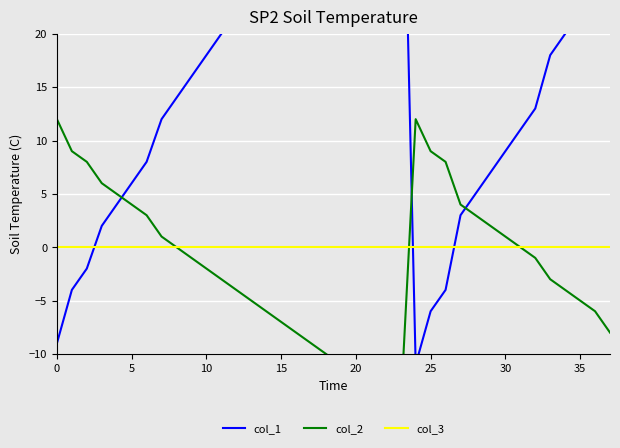

List the series in order of their peak value, highest first.

col_1, col_2, col_3